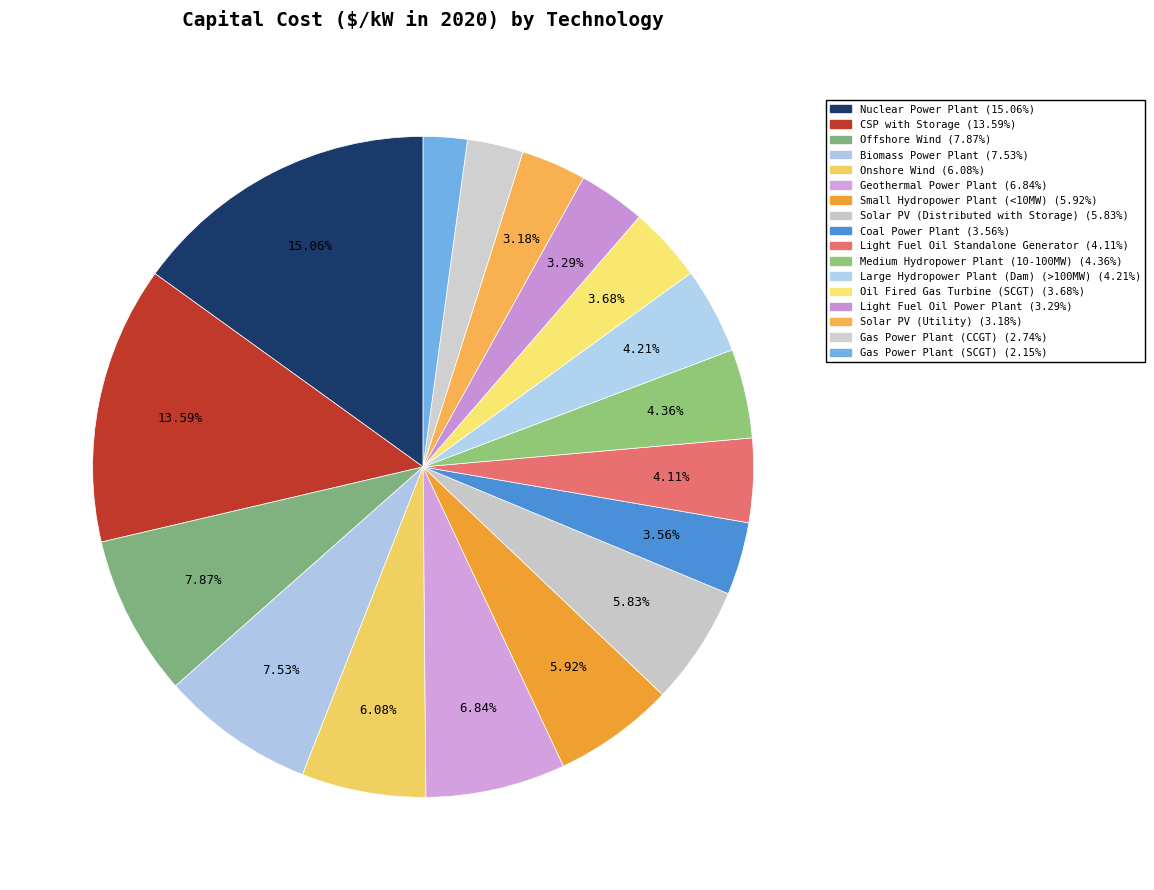

How many slices are in this pie chart?

17